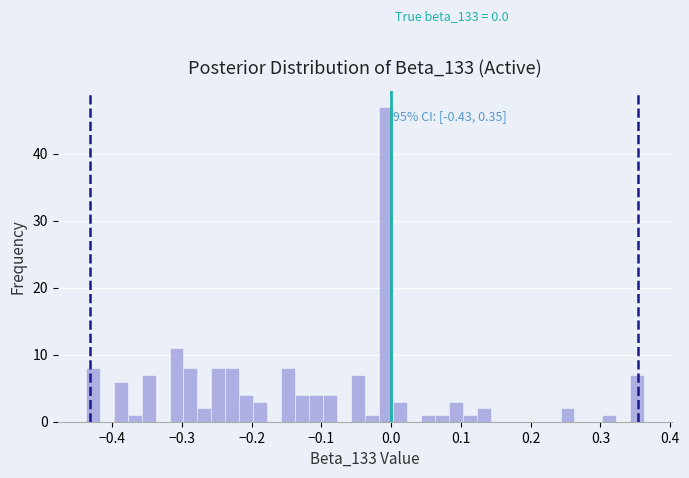

Around what value on the x-axis is the tallest bar? Give the approximate position of its centre, as read against the axis.

-0.01